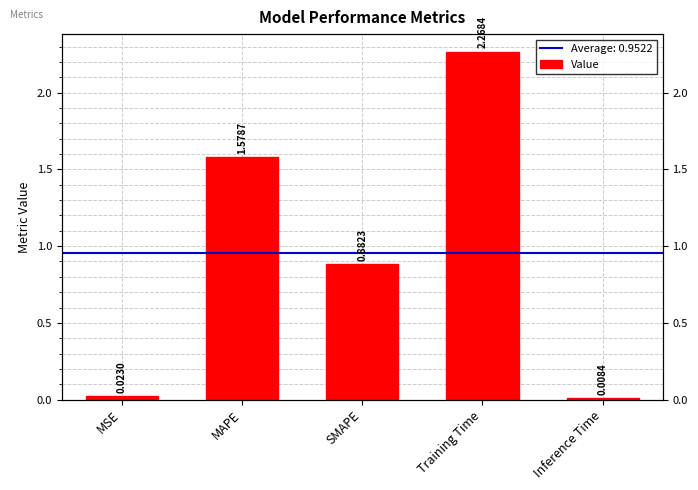

At which label is the value closest to 1?

SMAPE